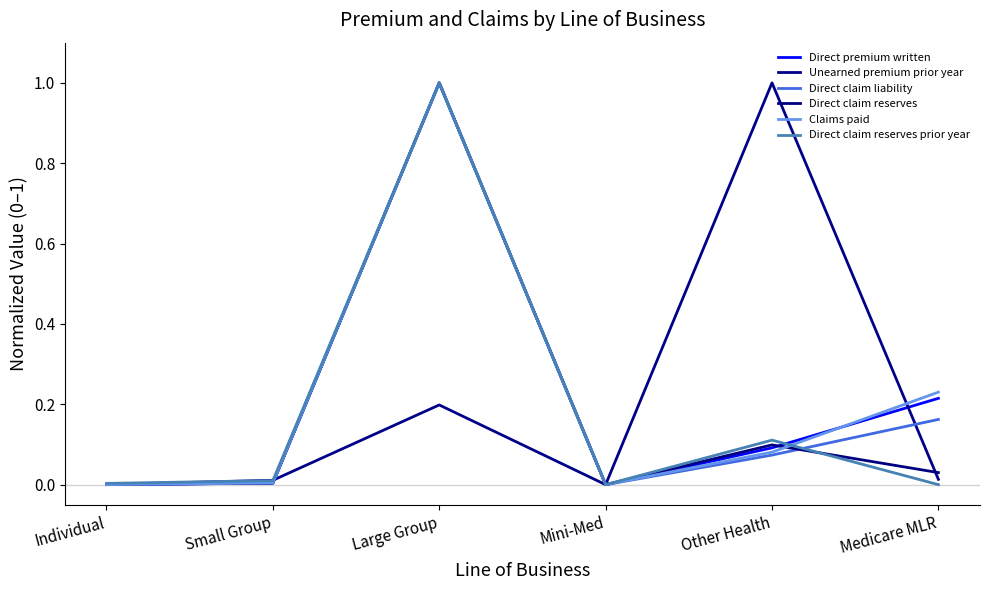

At which label is Unearned premium prior year closest to 0?

Mini-Med